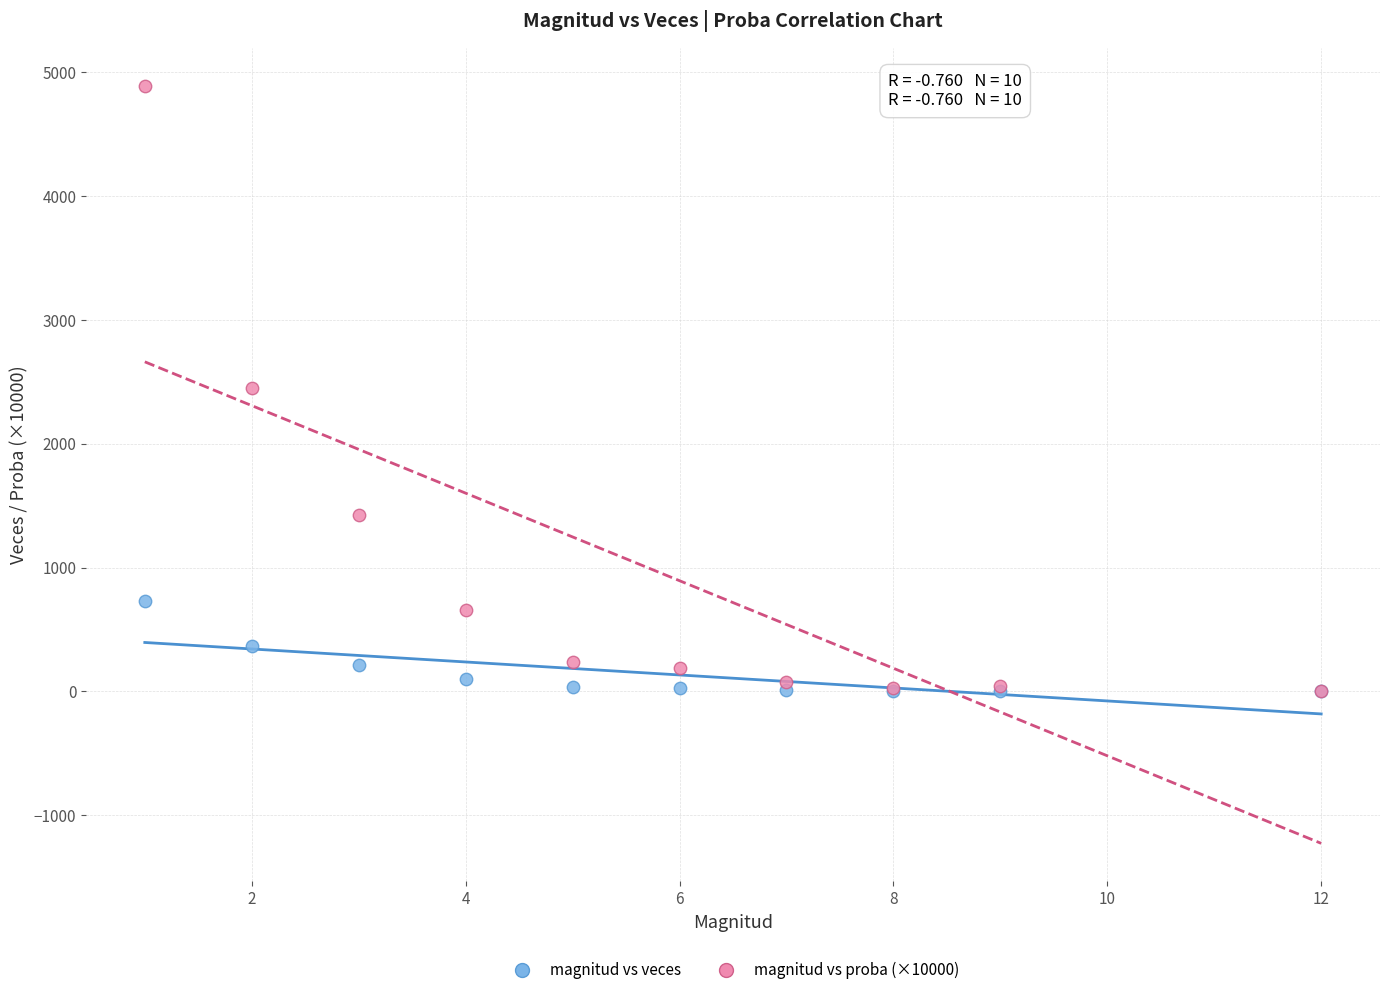

Which series contains the highest Y value?

magnitud vs proba (×10000)